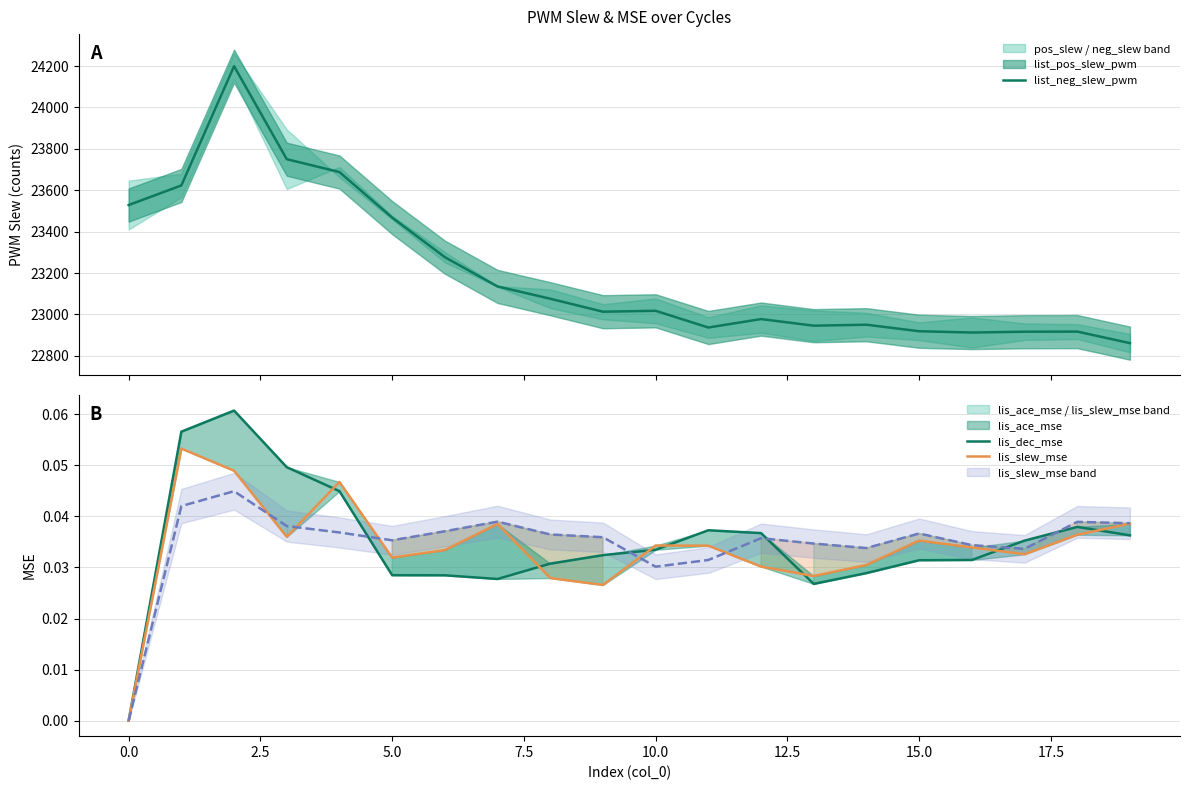

What is the lowest value of the list_neg_slew_pwm series?

22861.7